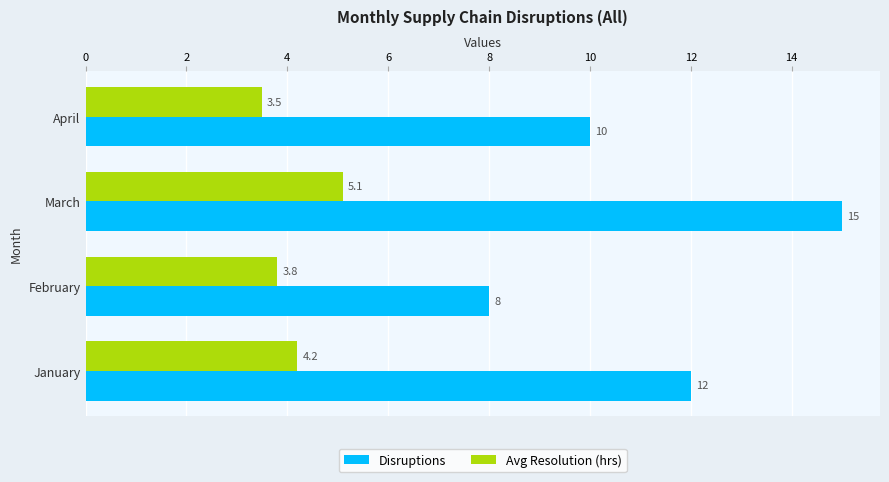

True or false: Avg Resolution (hrs) has a value of 6.1 at January.

False